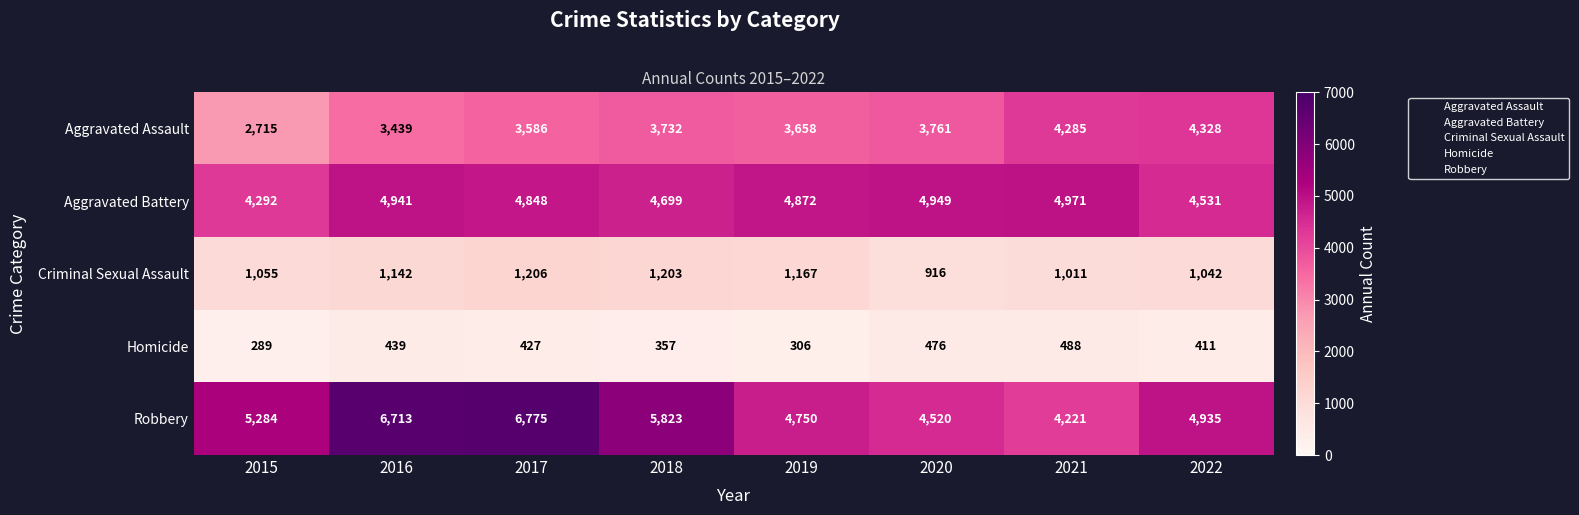

What is the difference between the highest and lowest values at 2022?

4524